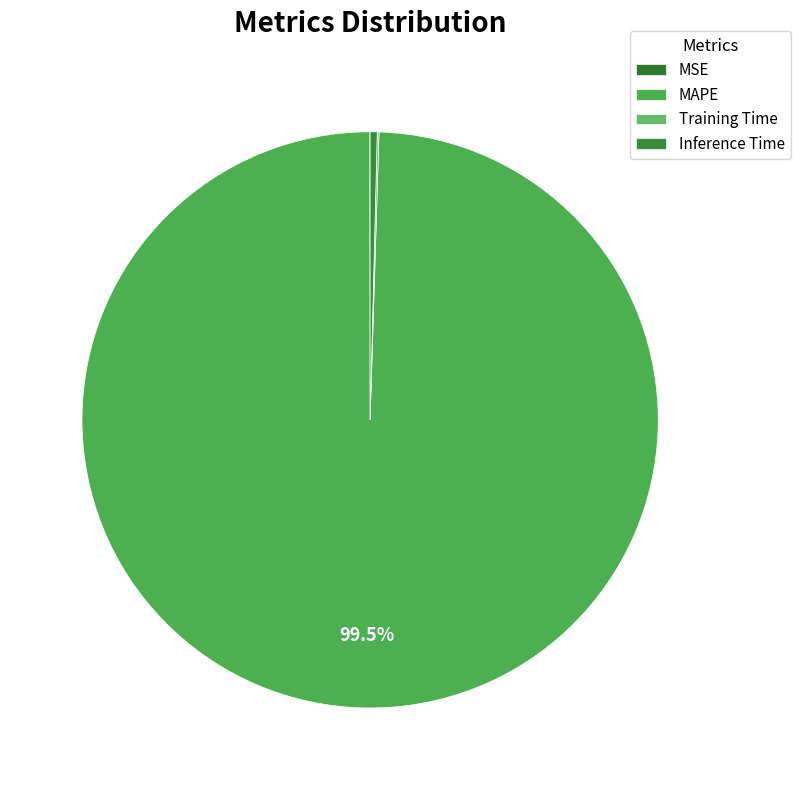

Which slice represents more than half of the pie?

MAPE